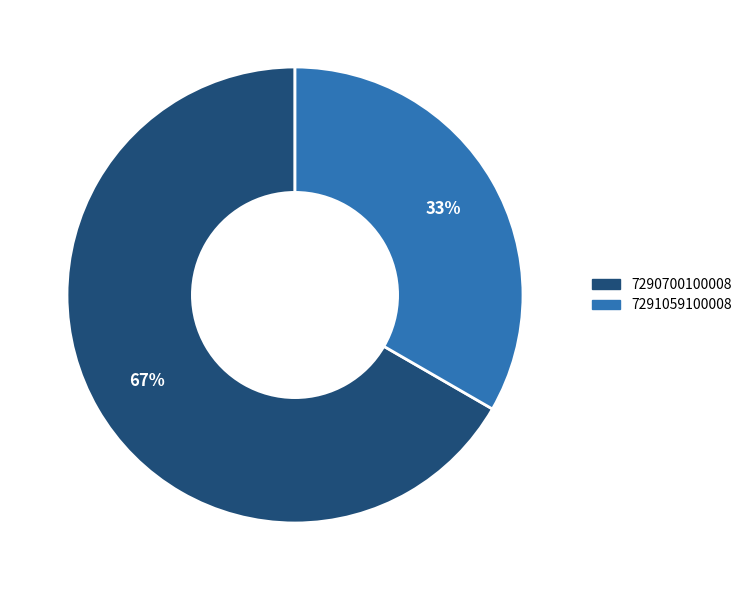

Is the sum of 7290700100008 and 7291059100008 greater than half?

Yes